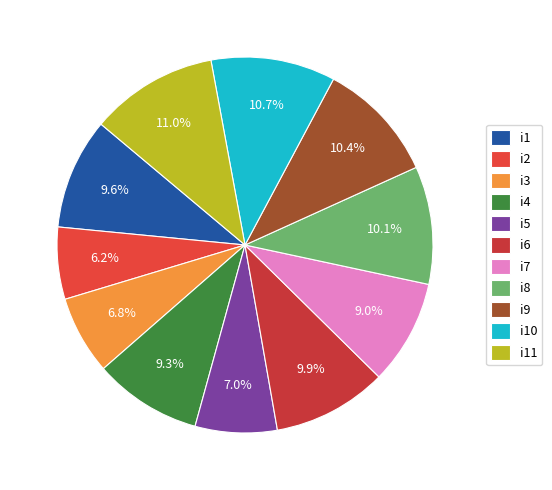

What percentage is NOT represented by i7?

91.0%